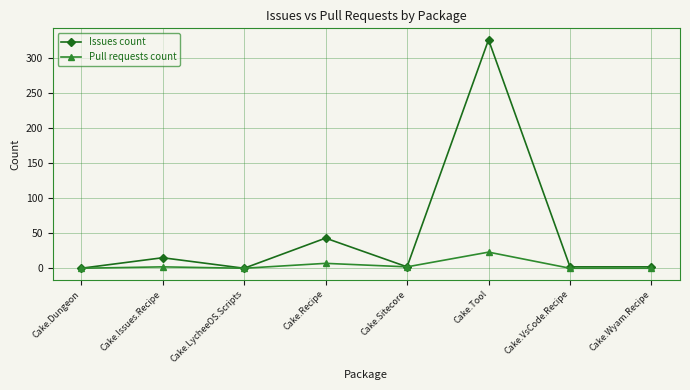

Where is the first local maximum for Issues count?

Cake.Issues.Recipe